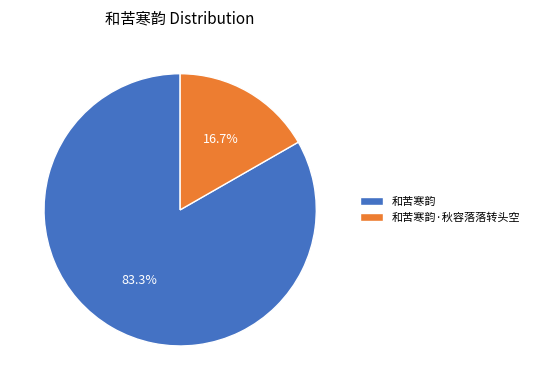

To the nearest percent, what percentage of the pie is 和苦寒韵·秋容落落转头空?

17%